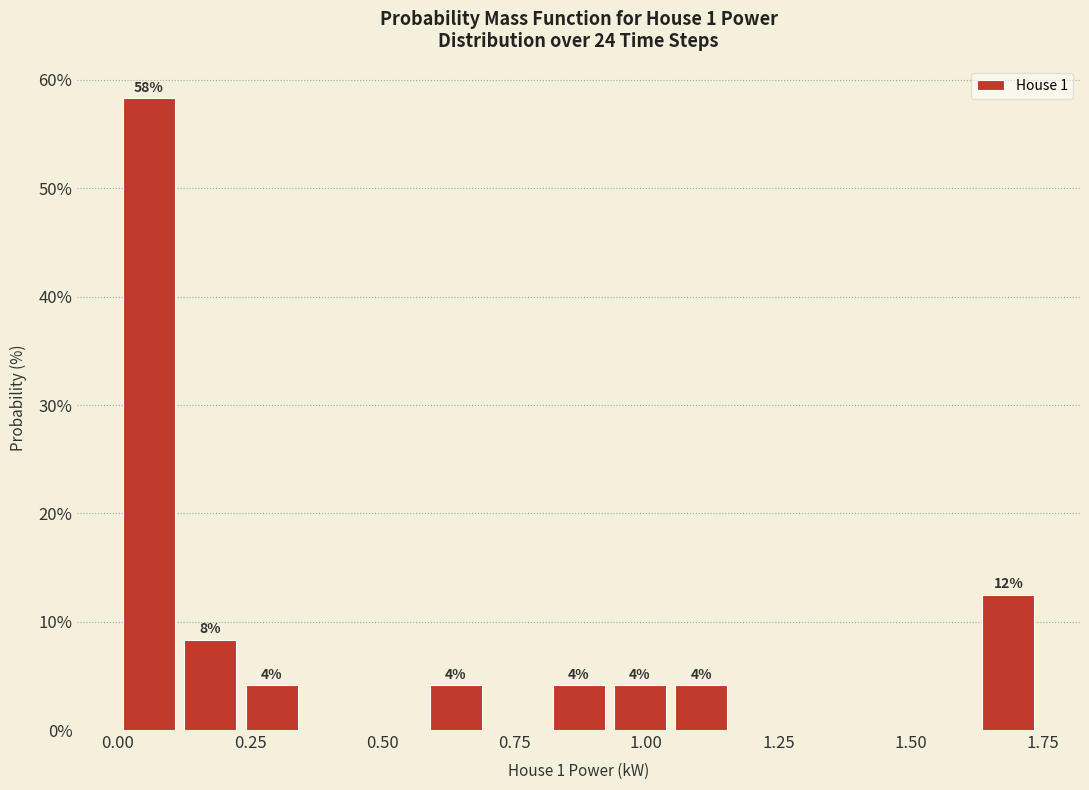

Around what value on the x-axis is the tallest bar? Give the approximate position of its centre, as read against the axis.

0.05